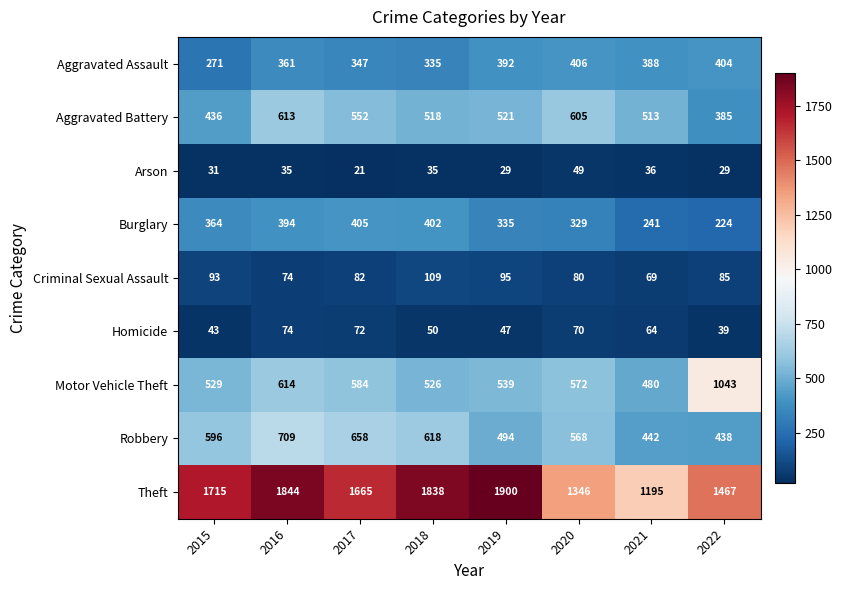

At which category does the chart reach its peak across all series?

2019